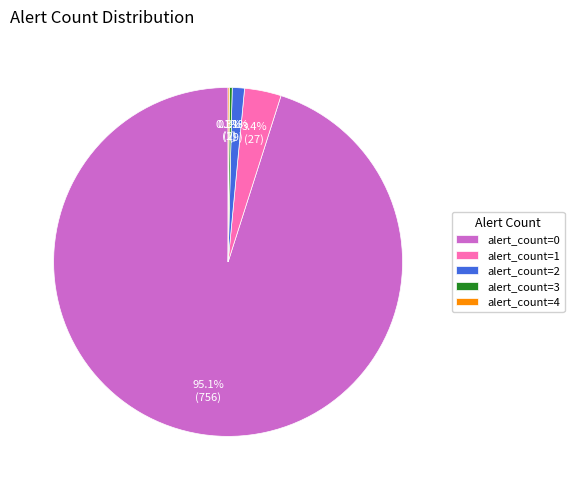

Which has a higher value, alert_count=1 or alert_count=2?

alert_count=1